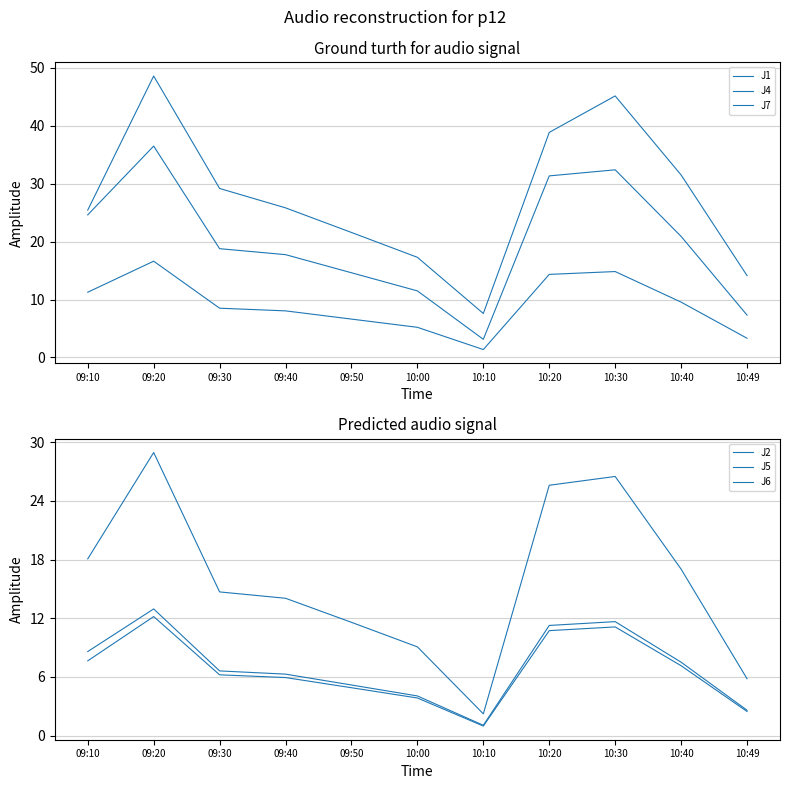

What is the difference between the second highest and second lowest values in the J7 series?

31.0